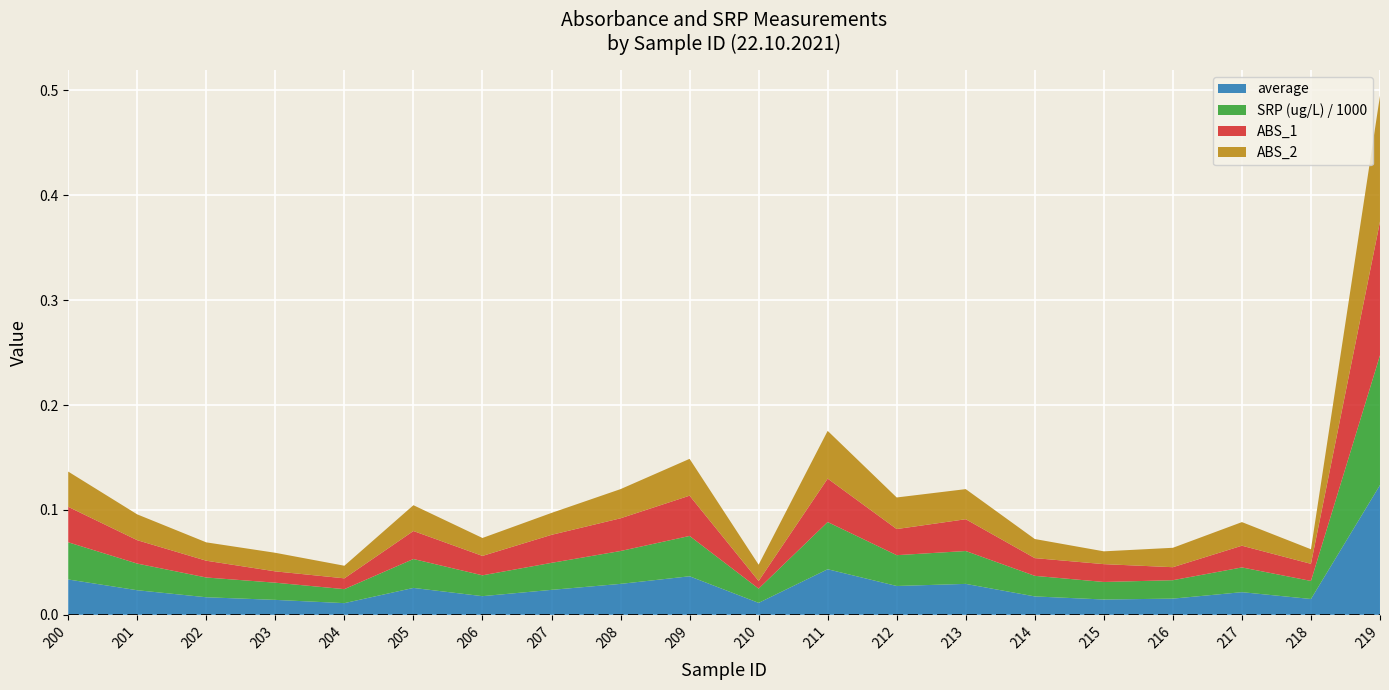

Reading left to right, what are all the values shown in this chart?

average: 200=0.0	201=0.0	202=0.0	203=0.0	204=0.0	205=0.0	206=0.0	207=0.0	208=0.0	209=0.0	210=0.0	211=0.0	212=0.0	213=0.0	214=0.0	215=0.0	216=0.0	217=0.0	218=0.0	219=0.1
SRP (ug/L): 200=35.5	201=25.4	202=18.8	203=16.4	204=13.3	205=27.6	206=19.9	207=25.7	208=31.3	209=38.4	210=13.6	211=45.0	212=29.4	213=31.3	214=19.6	215=16.7	216=17.6	217=23.6	218=17.2	219=123.7
ABS_1: 200=0.0	201=0.0	202=0.0	203=0.0	204=0.0	205=0.0	206=0.0	207=0.0	208=0.0	209=0.0	210=0.0	211=0.0	212=0.0	213=0.0	214=0.0	215=0.0	216=0.0	217=0.0	218=0.0	219=0.1
ABS_2: 200=0.0	201=0.0	202=0.0	203=0.0	204=0.0	205=0.0	206=0.0	207=0.0	208=0.0	209=0.0	210=0.0	211=0.0	212=0.0	213=0.0	214=0.0	215=0.0	216=0.0	217=0.0	218=0.0	219=0.1